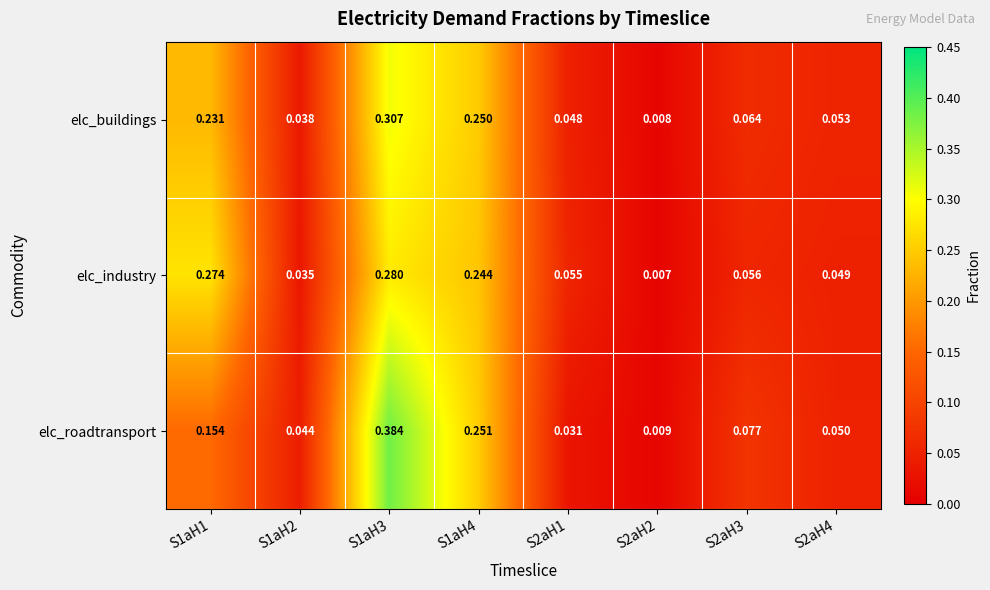

Which series has the largest range (max minus min)?

elc_roadtransport